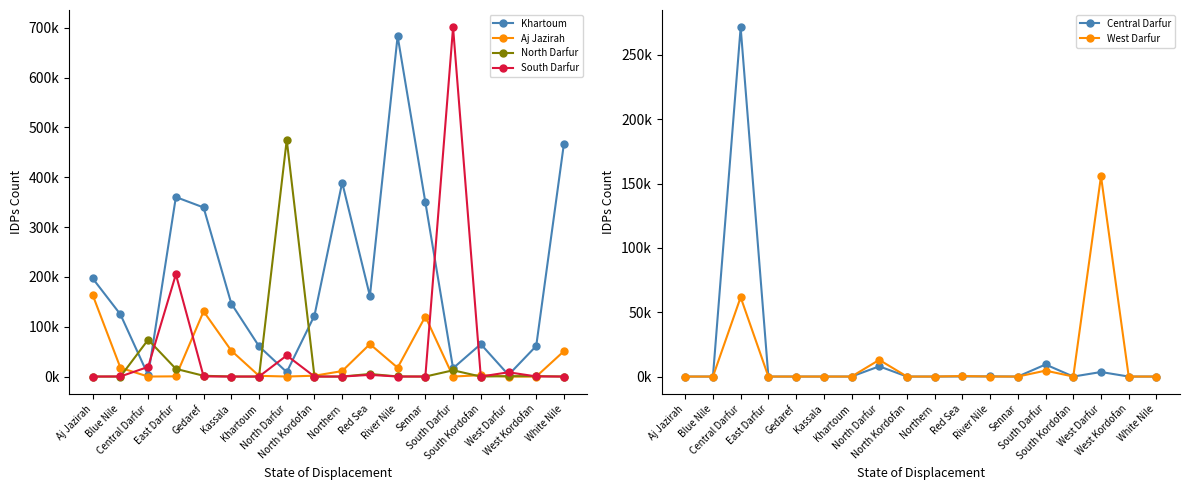

What is the difference between the second highest and minimum values in the Aj Jazirah series?

130798